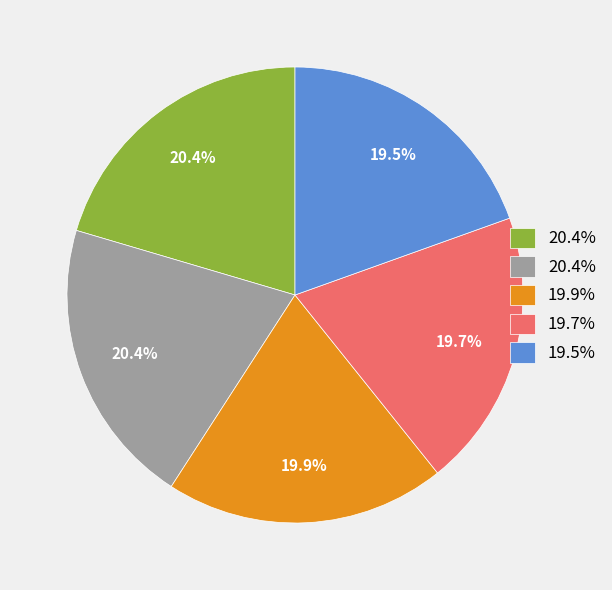

Is there any slice that represents more than half of the pie?

No